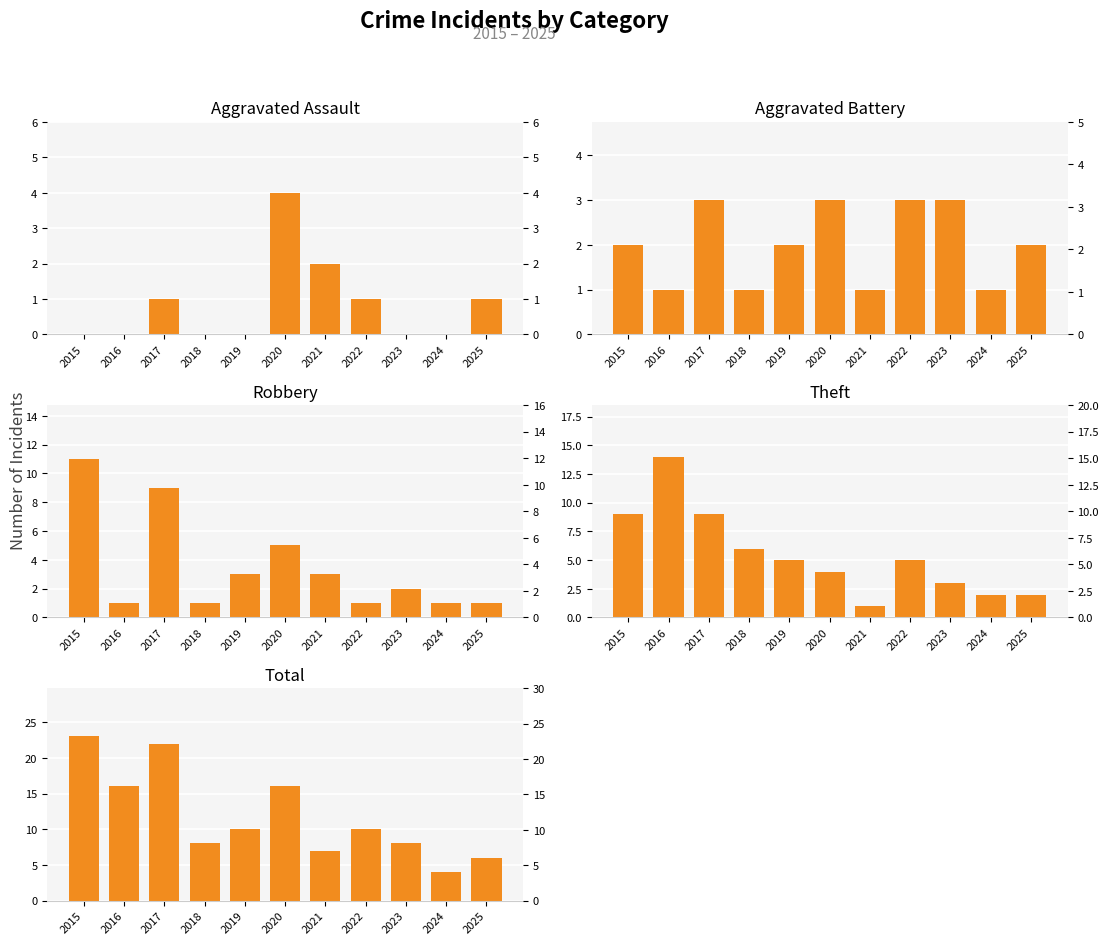

Between 2022 and 2020, which is larger?

2020